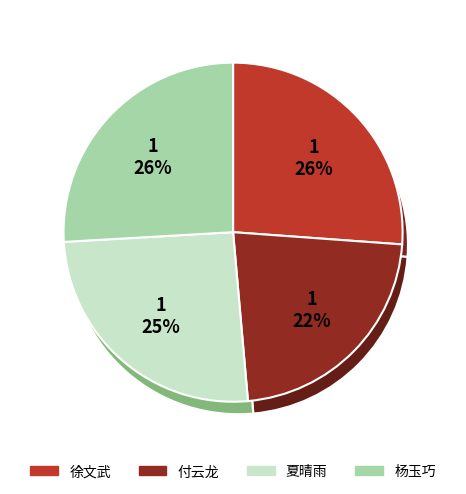

How many segments does this pie chart have?

4